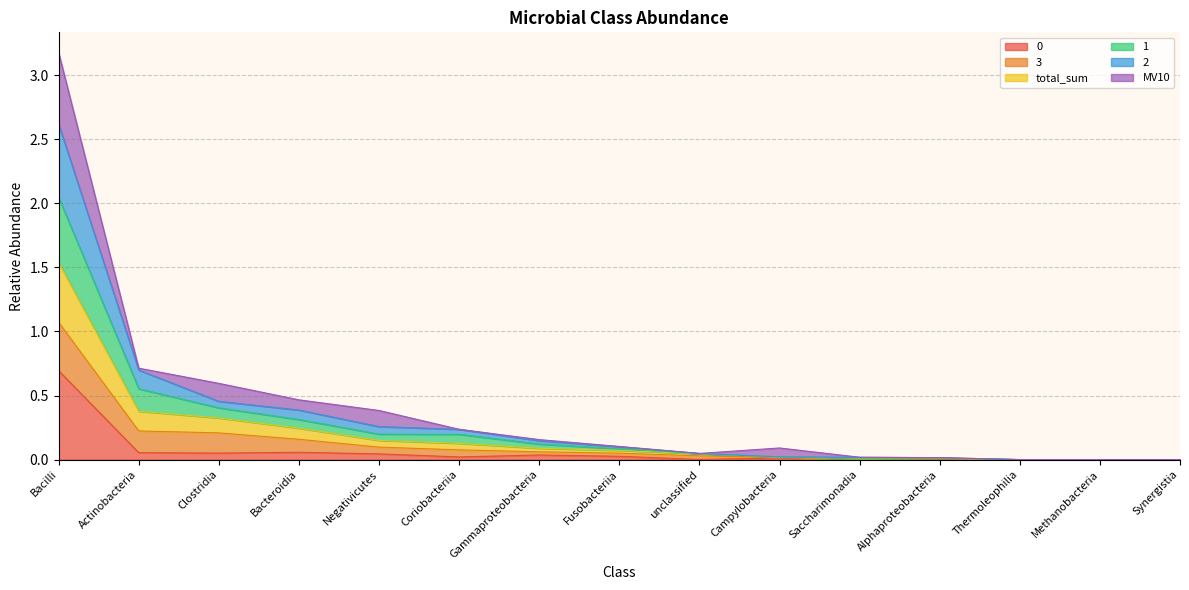

At which category is the sum across all series the highest?

Bacilli